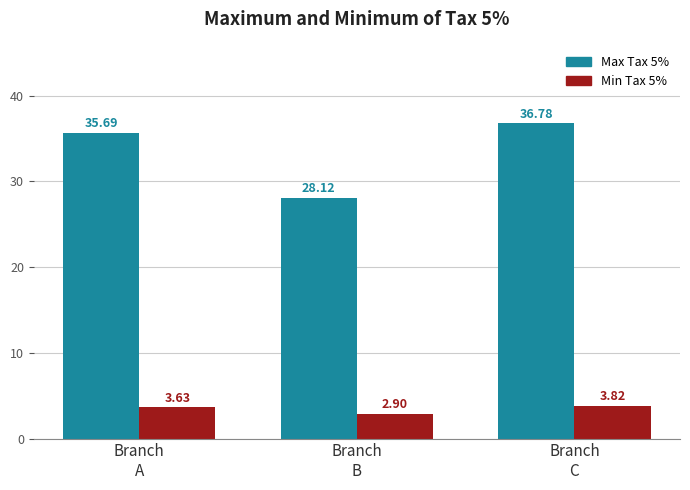

How many bars are there in each group?

2